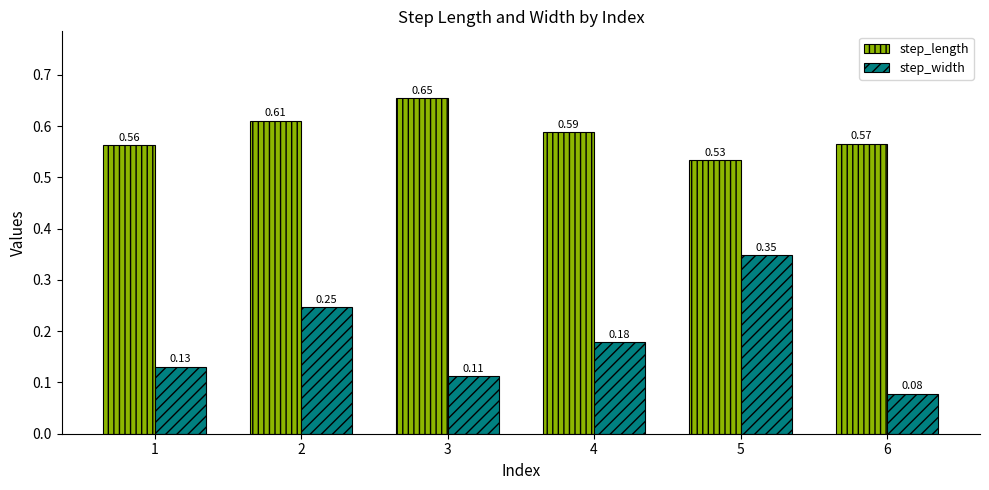

What is the sum of all step_width values?

1.1